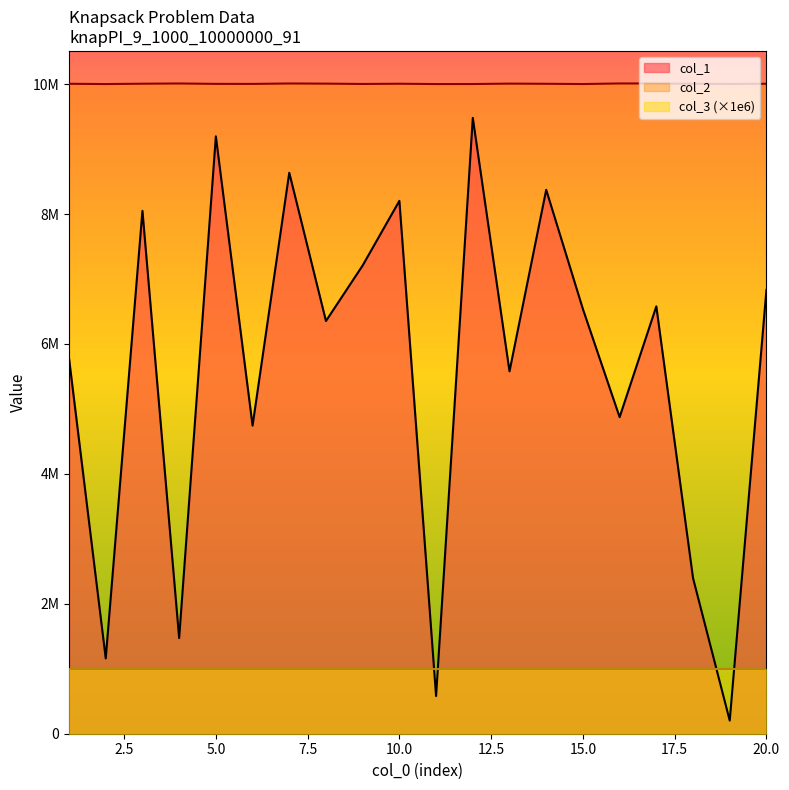

Between 14 and 8, which is larger?

14